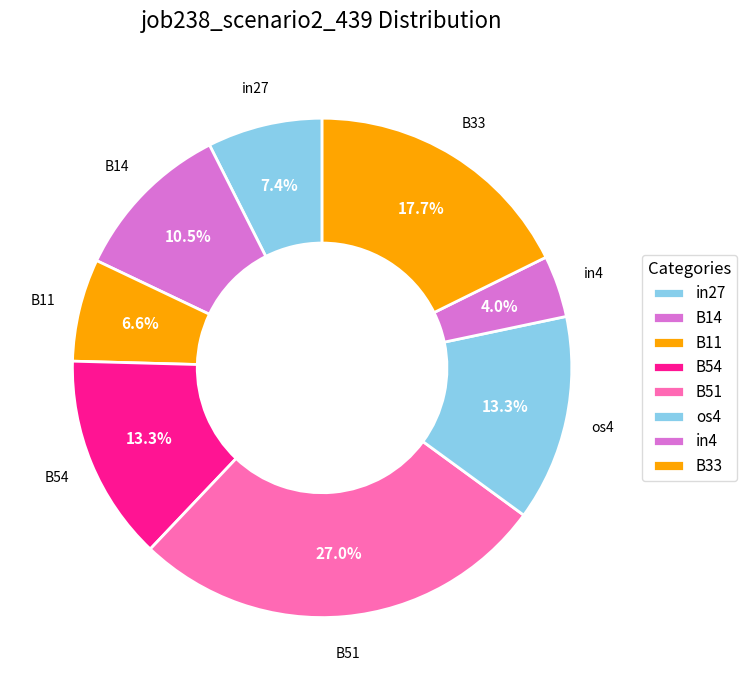

What is the smallest slice in the pie chart?

in4